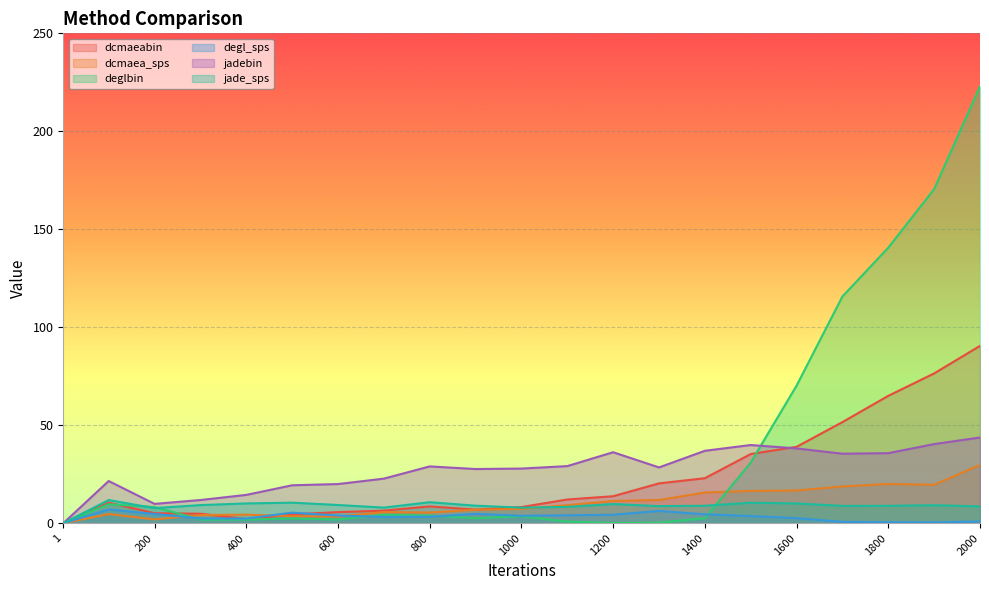

Between 1400 and 1800, which is larger?

1800